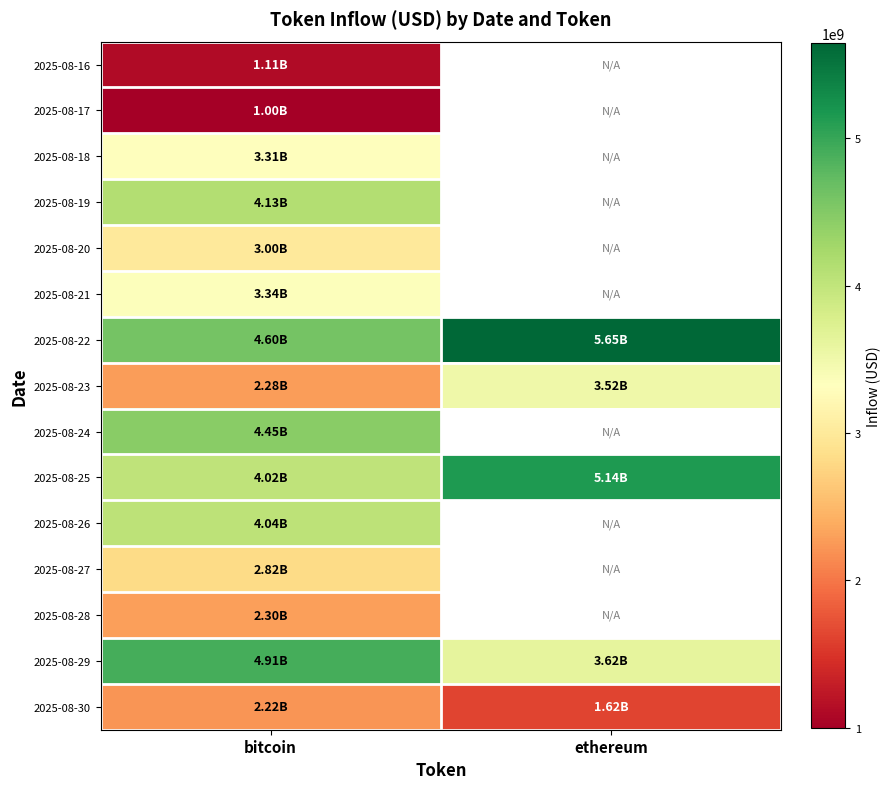

At which category is the sum across all series the highest?

bitcoin